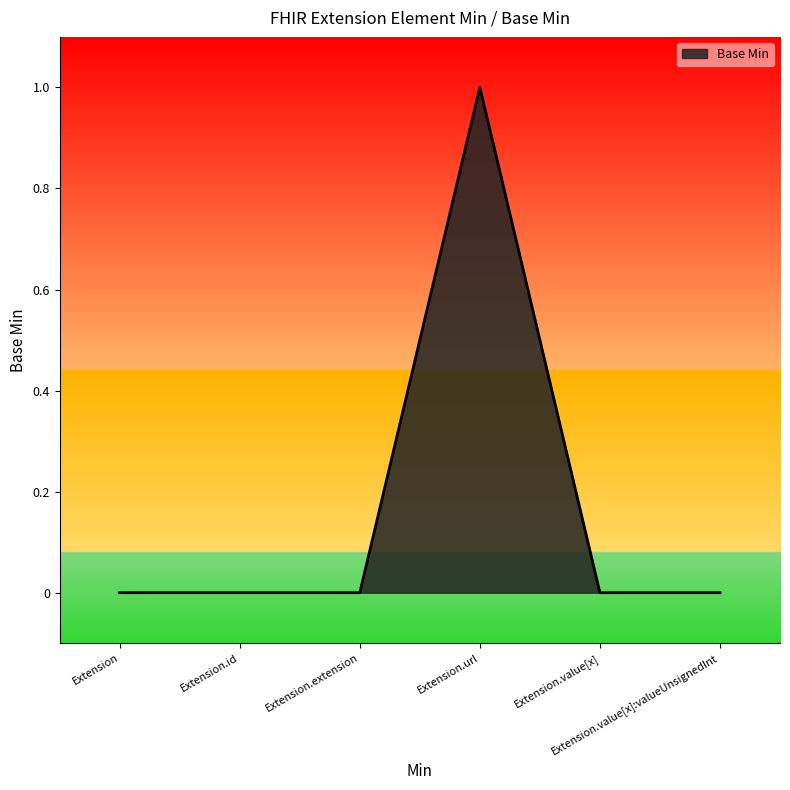

What is the difference between the values at Extension.url and Extension.value[x]:valueUnsignedInt?

1